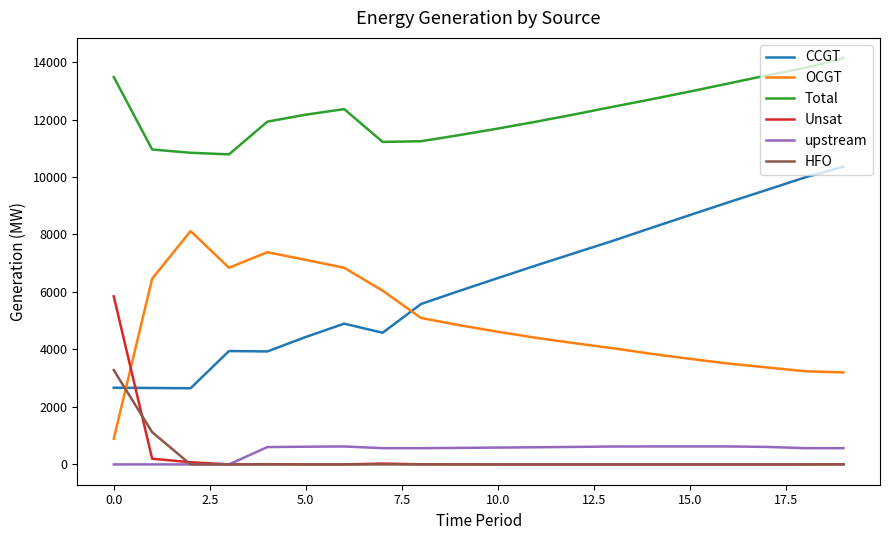

Rank the series by their maximum value, from highest to lowest.

Total, CCGT, OCGT, Unsat, HFO, upstream